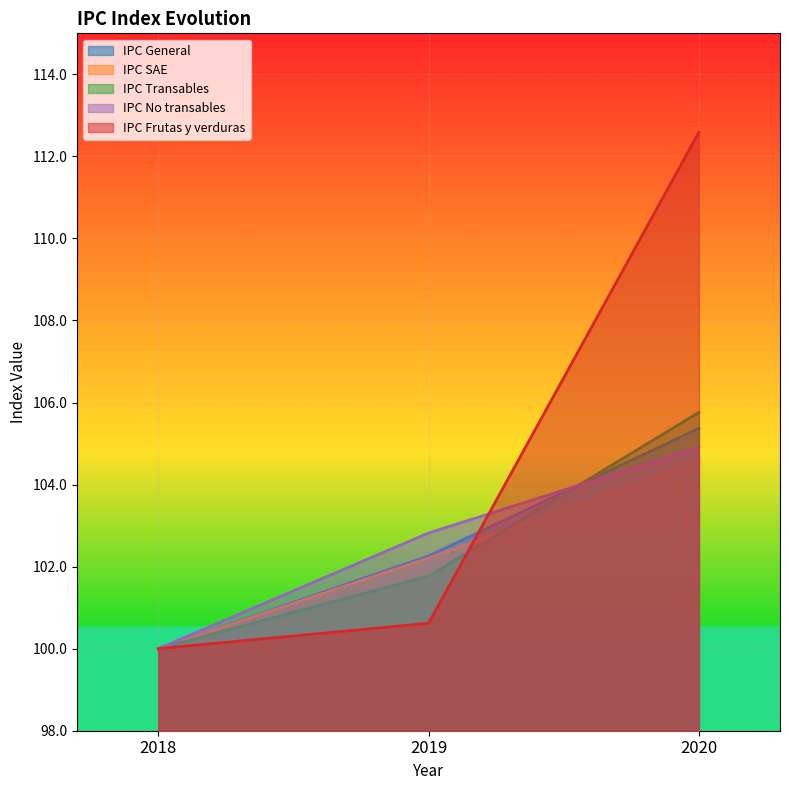

What is the maximum value shown in the chart?

112.6